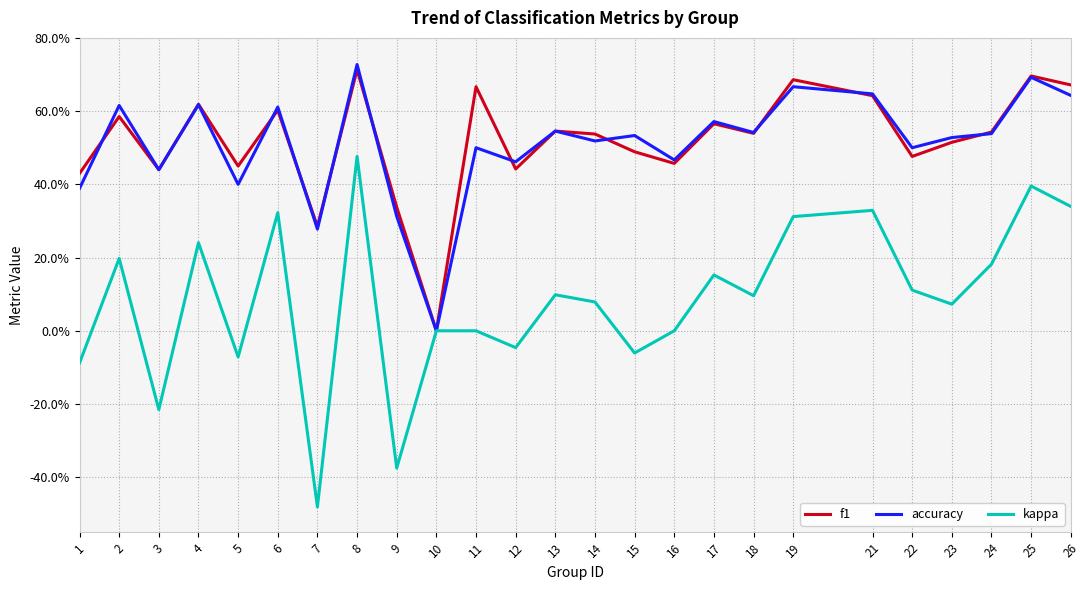

What are all the series names shown in the legend?

f1, accuracy, kappa